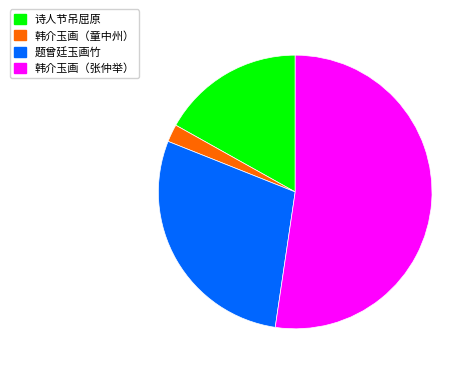

What is the smallest slice in the pie chart?

韩介玉画（童中州）